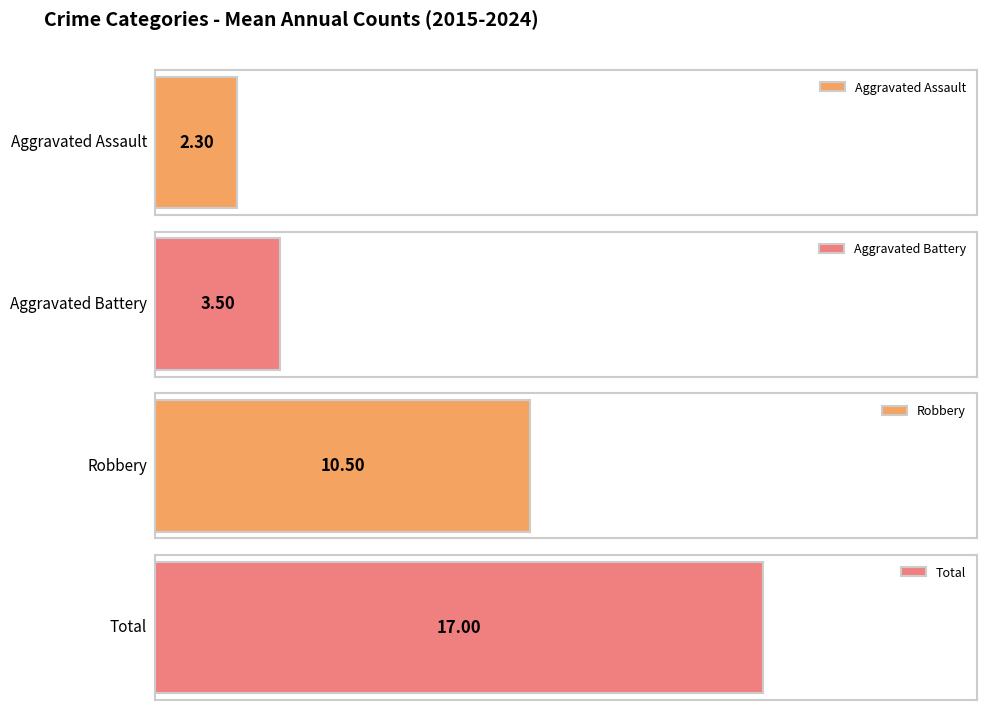

Are the bars horizontal?

Yes